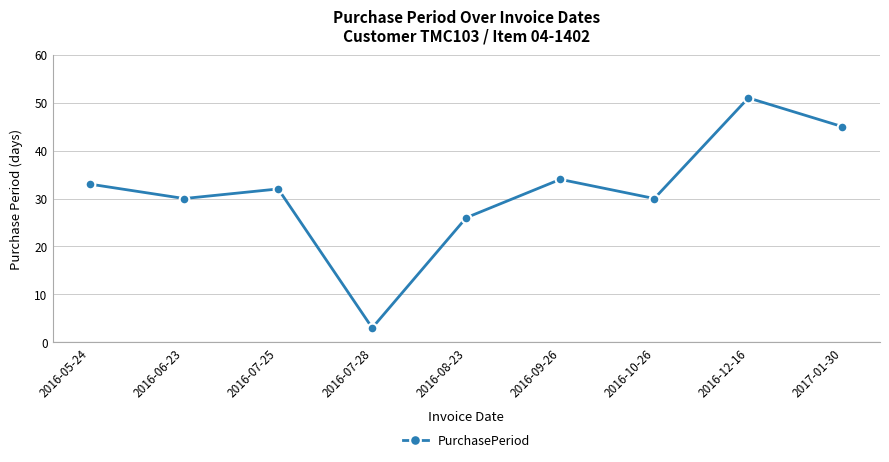

What is the label of the 1st point from the left?

2016-05-24